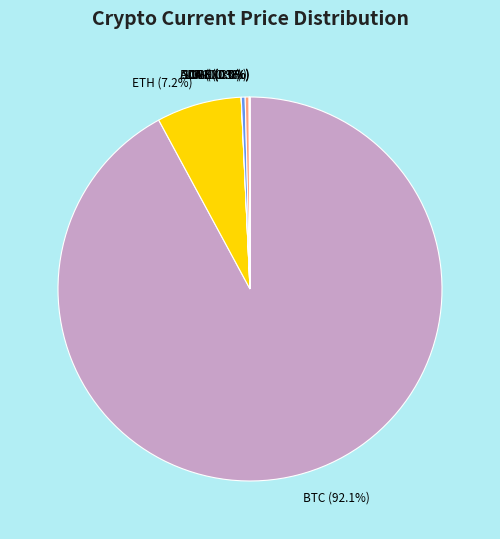

Which slice is the largest?

BTC